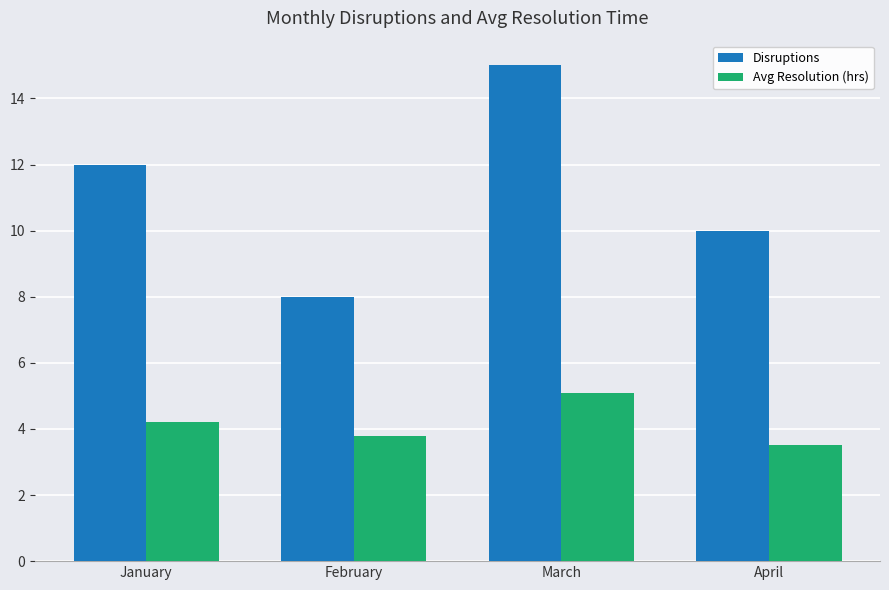

What is the value of the Avg Resolution (hrs) bar at the 3rd from the left?

5.1